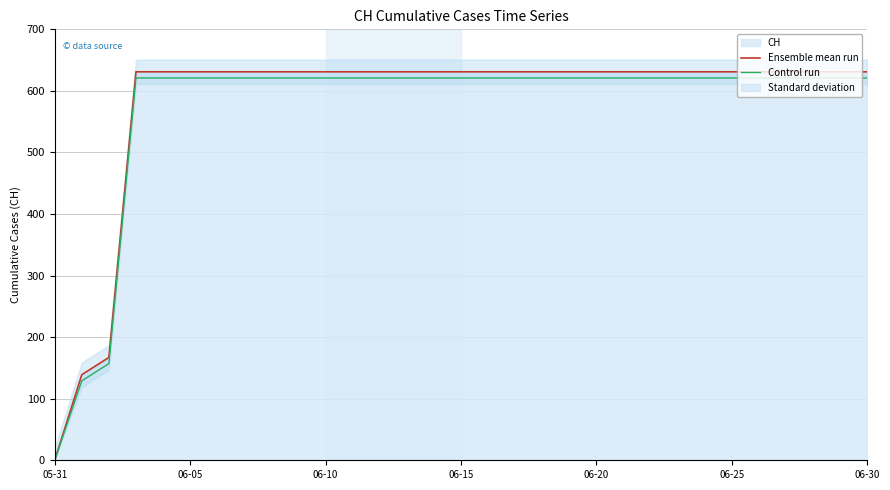

What is the sum of the Control run values at 05-31 and 7?

621